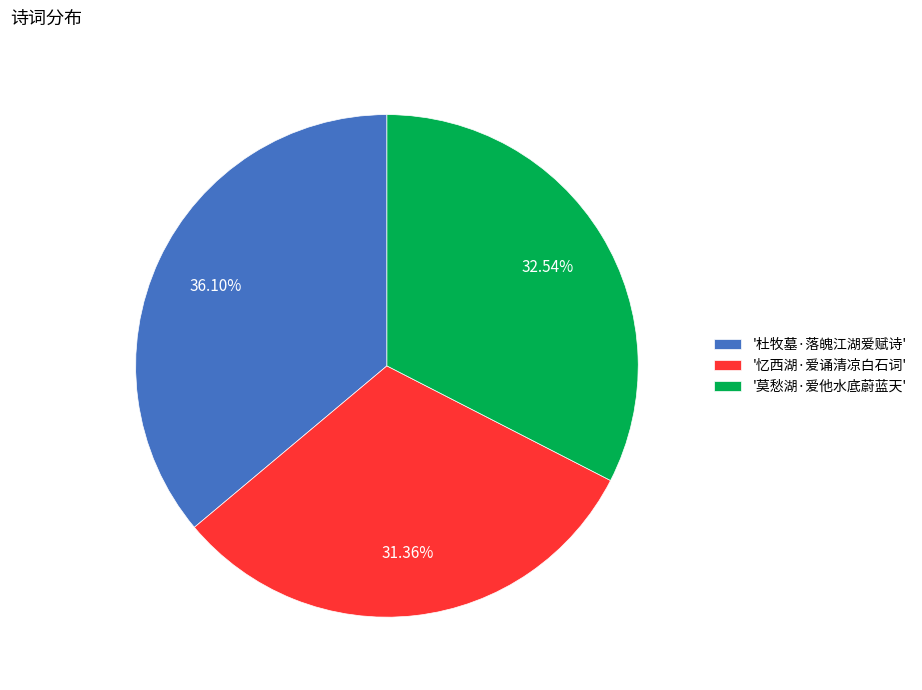

Rank the categories by value from highest to lowest.

'杜牧墓·落魄江湖爱赋诗', '莫愁湖·爱他水底蔚蓝天', '忆西湖·爱诵清凉白石词'